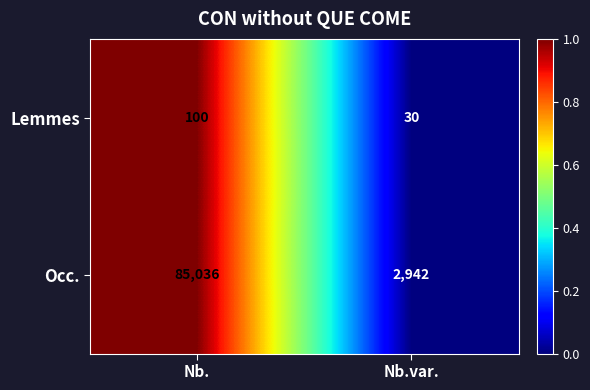

Reading left to right, extract all data points from this chart.

Lemmes: Nb.=100	Nb.var.=30
Occ.: Nb.=85036	Nb.var.=2942